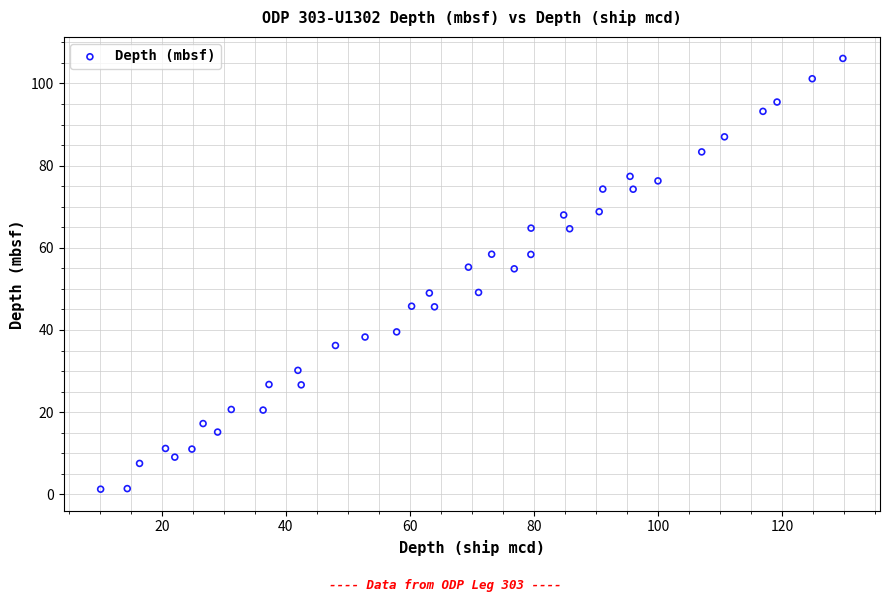

What is the range of X values (max minus min)?

119.6